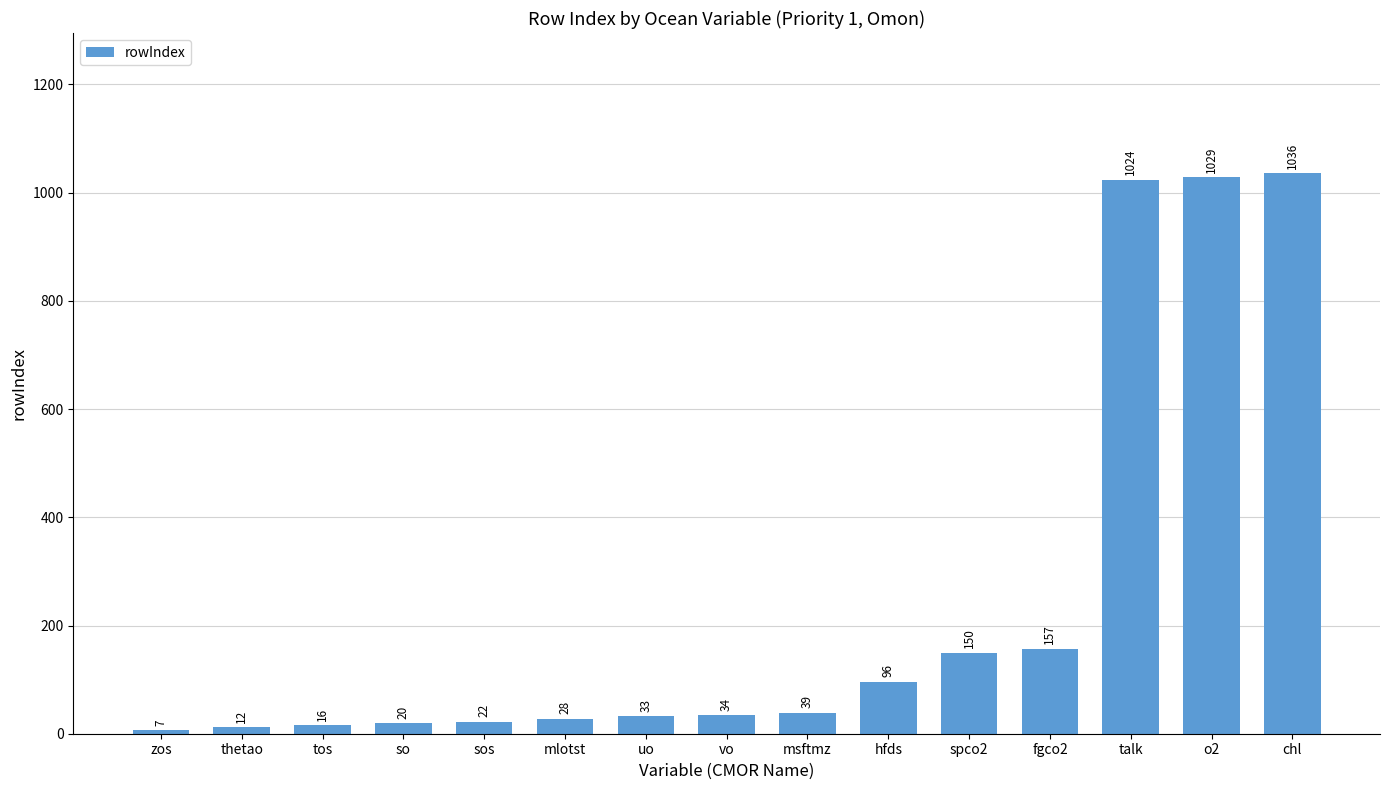

What position from the right is hfds?

6